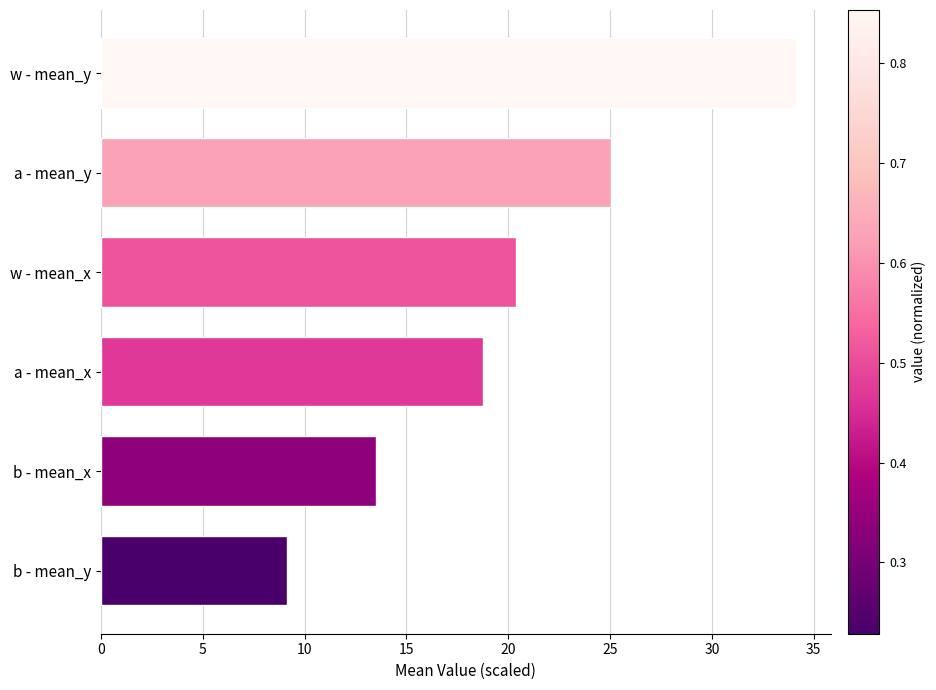

What is the minimum value shown in the chart?

9.1